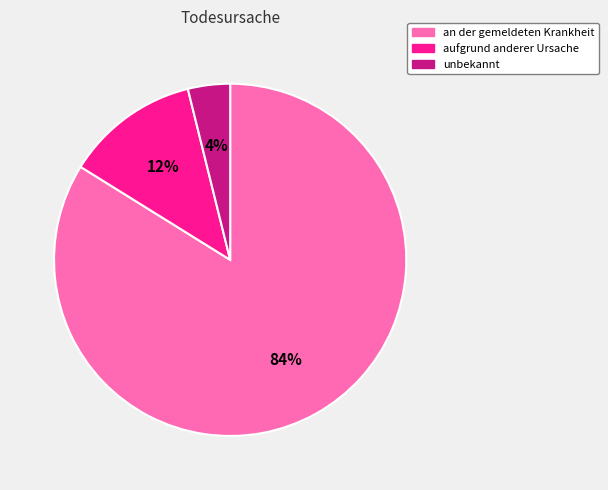

Is there any slice that represents more than half of the pie?

Yes